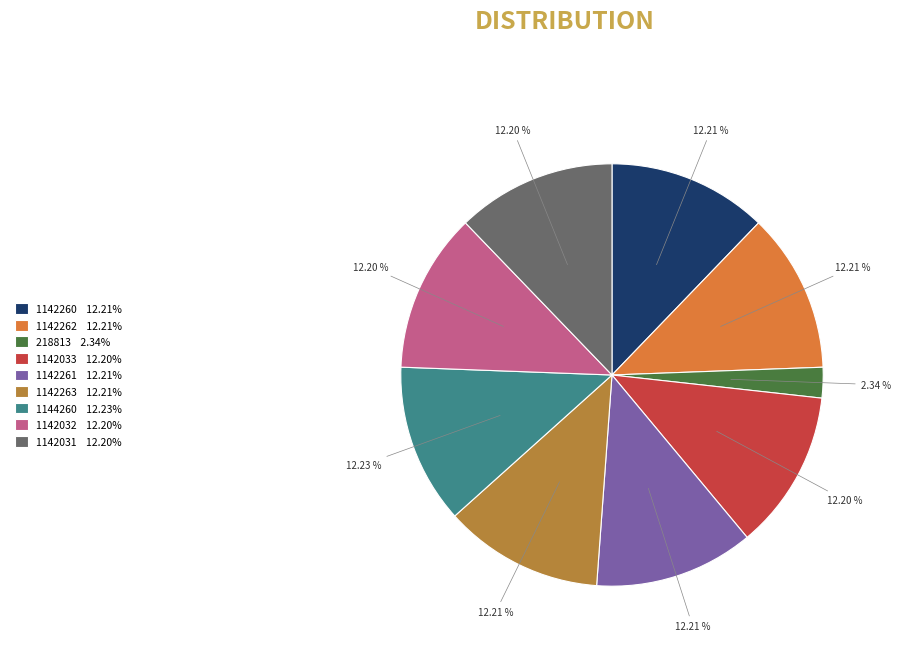

What is the ratio of the value at 1142031 12.20% to the value at 1142260 12.21%?

1.0